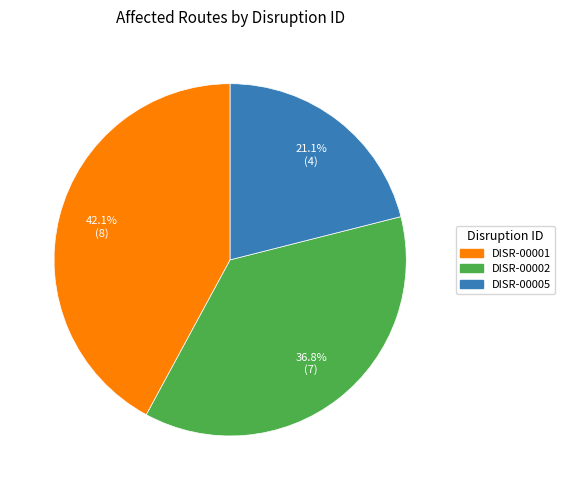

What percentage is the DISR-00002 slice, to the nearest percent?

37%